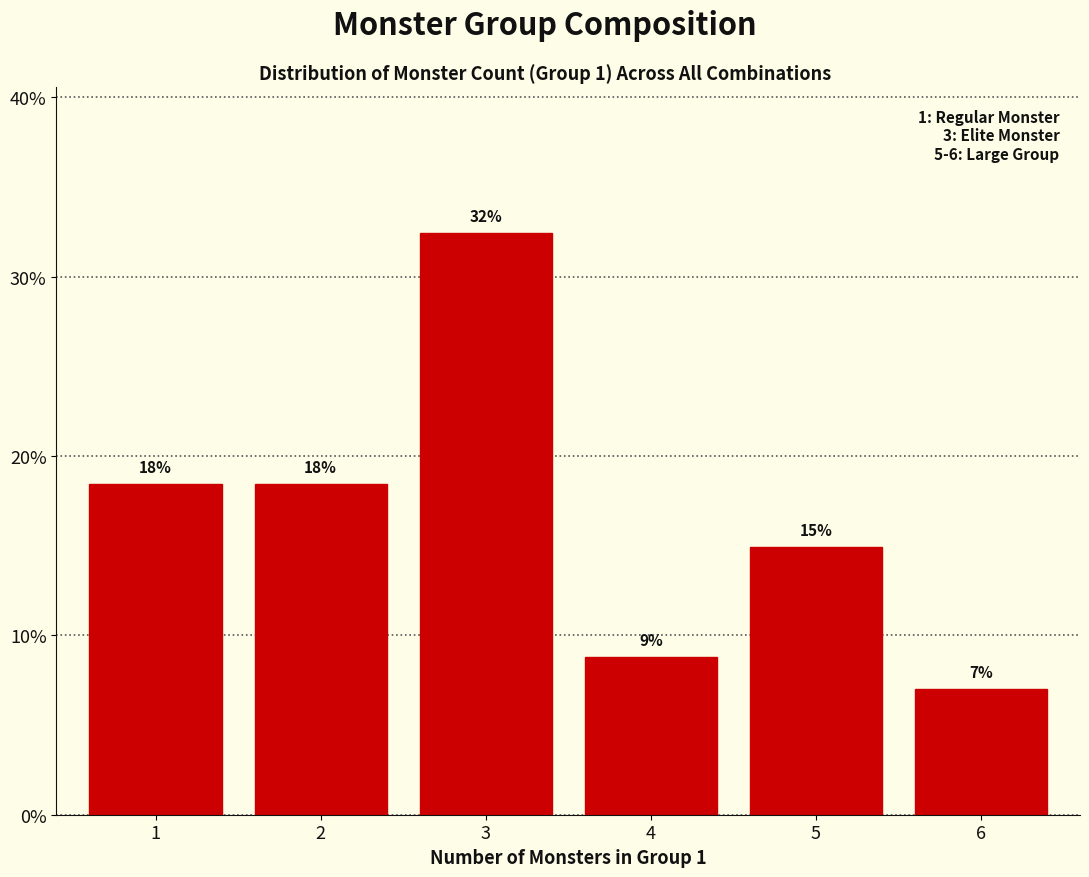

Does the chart contain any negative values?

No